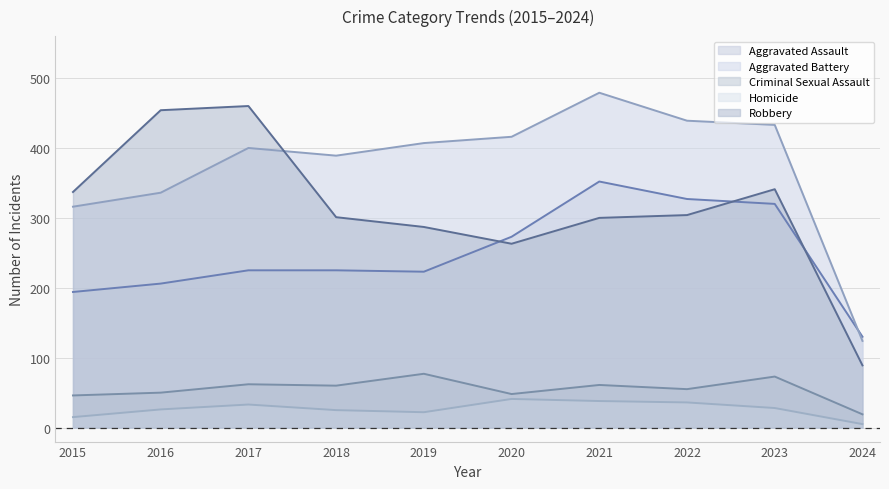

What is the value of the Homicide point at the 3rd from the left?

33